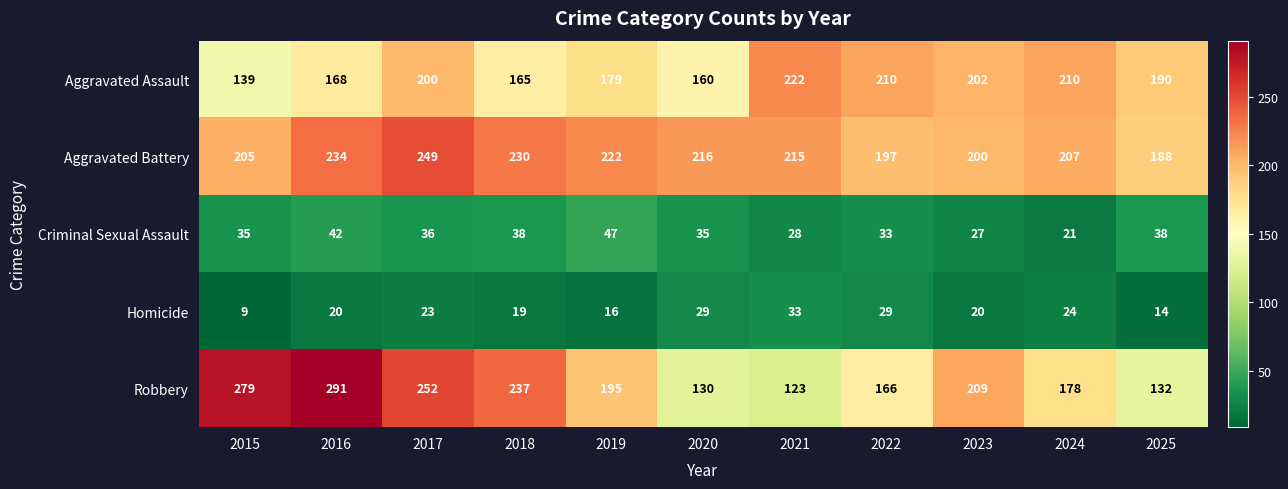

Which series has the widest spread of values?

Robbery